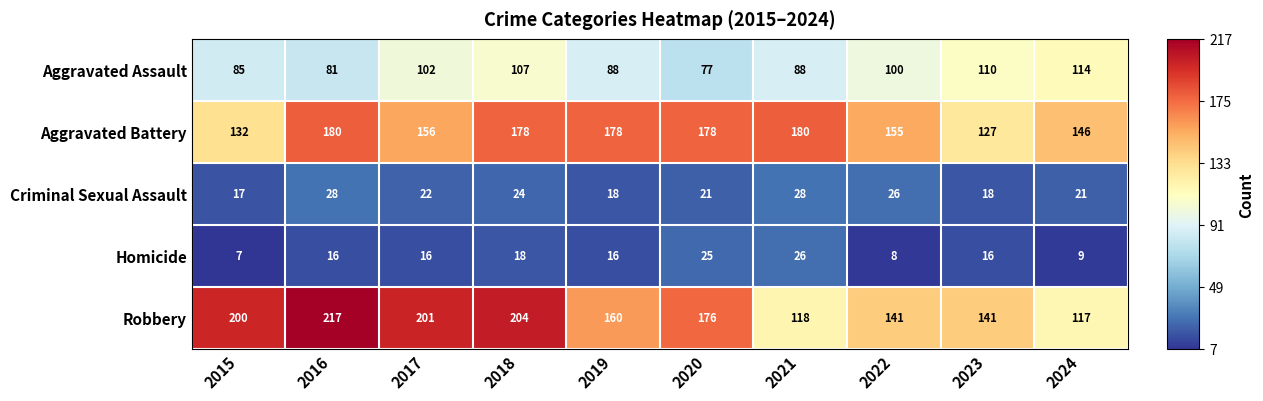

List the series in order of their peak value, lowest first.

Homicide, Criminal Sexual Assault, Aggravated Assault, Aggravated Battery, Robbery